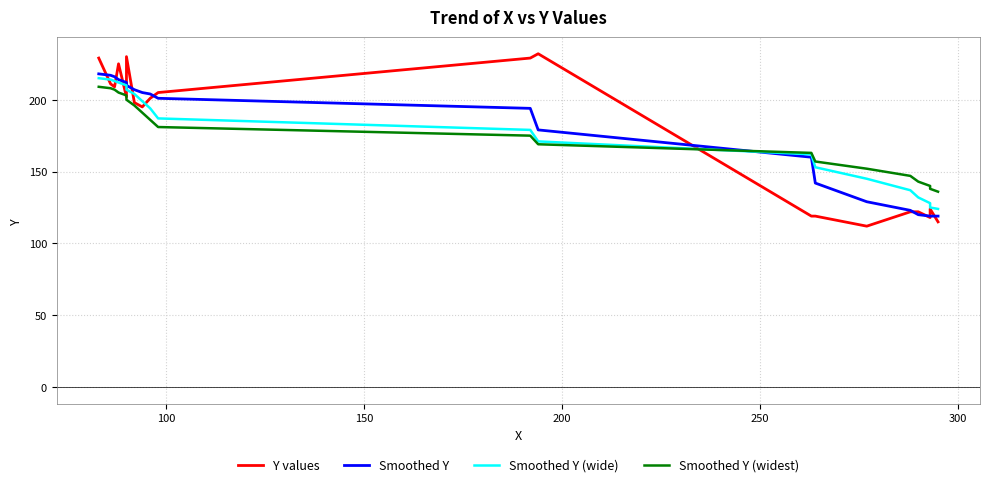

Reading left to right, transcribe all the data shown in this chart.

Y values: 229	211	209	225	202	230	198	195	201	205	229	232	119	119	112	122	122	118	124	115
Smoothed Y: 218	217	216	214	212	210	207	205	204	201	194	179	160	142	129	123	120	119	119	119
Smoothed Y (wide): 215	214	213	212	210	207	204	199	194	187	179	171	162	153	145	137	132	128	125	124
Smoothed Y (widest): 209	208	207	205	203	200	196	191	186	181	175	169	163	157	152	147	143	140	138	136